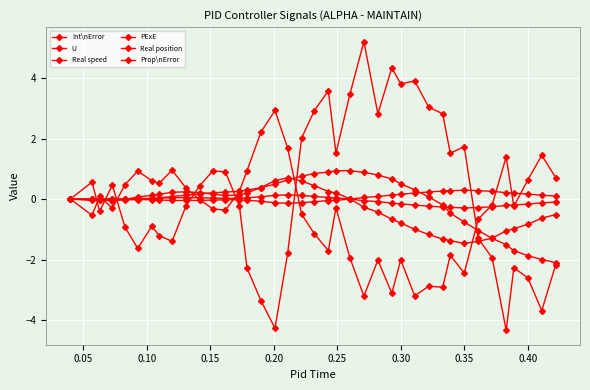

Count the number of categories in the chart.

39